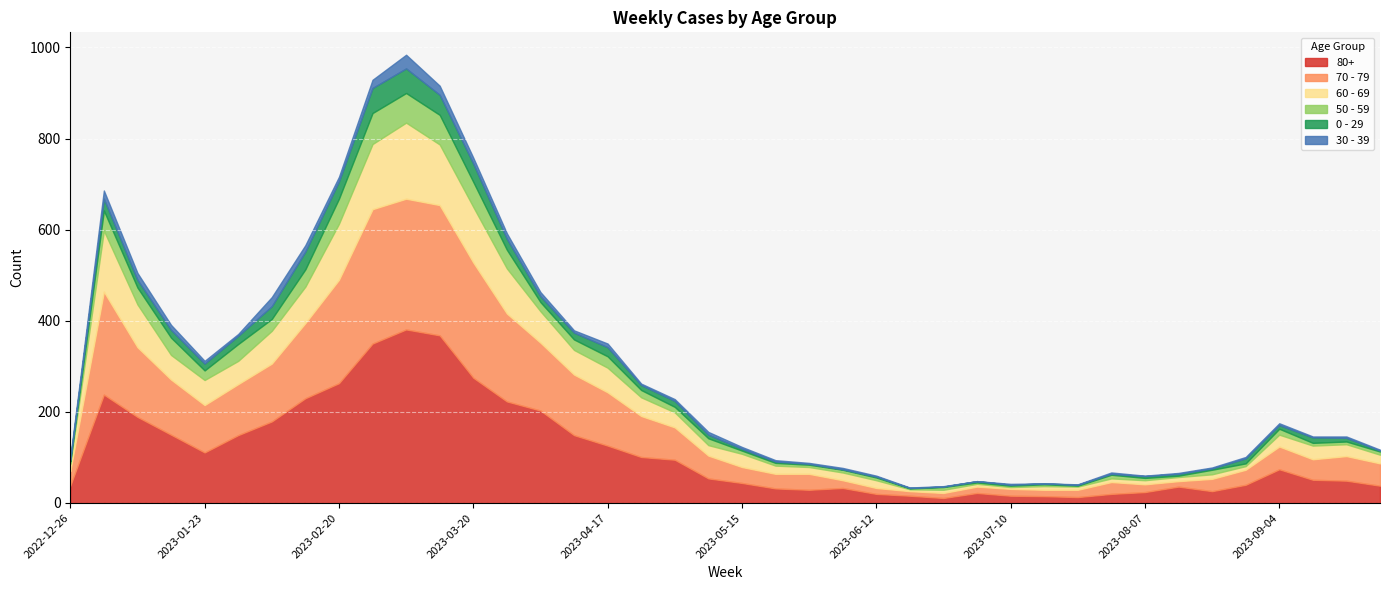

True or false: 30 - 39 and 70 - 79 intersect in this chart.

False